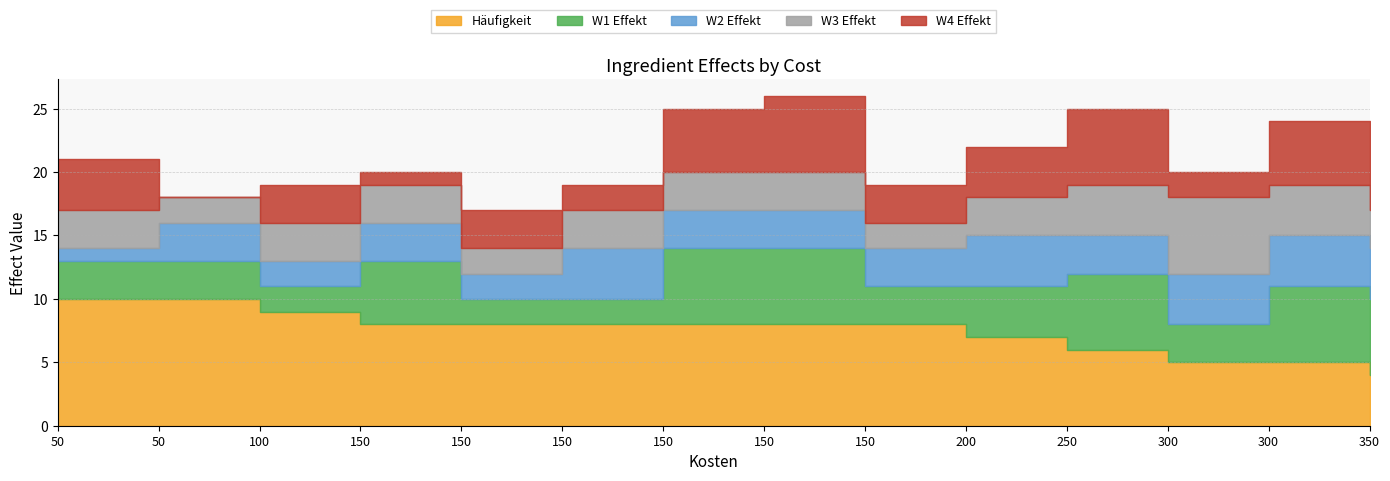

Which label corresponds to the largest value in the chart?

50